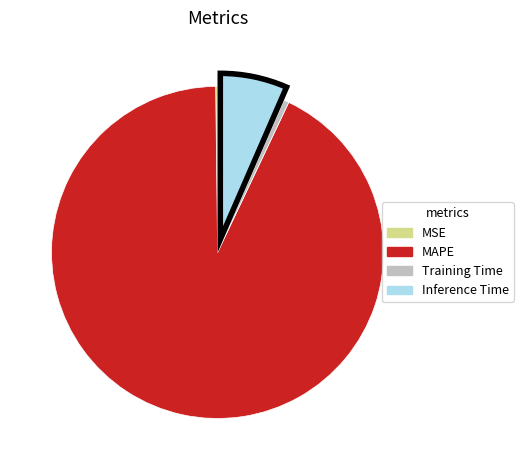

Which slice represents more than half of the pie?

MAPE